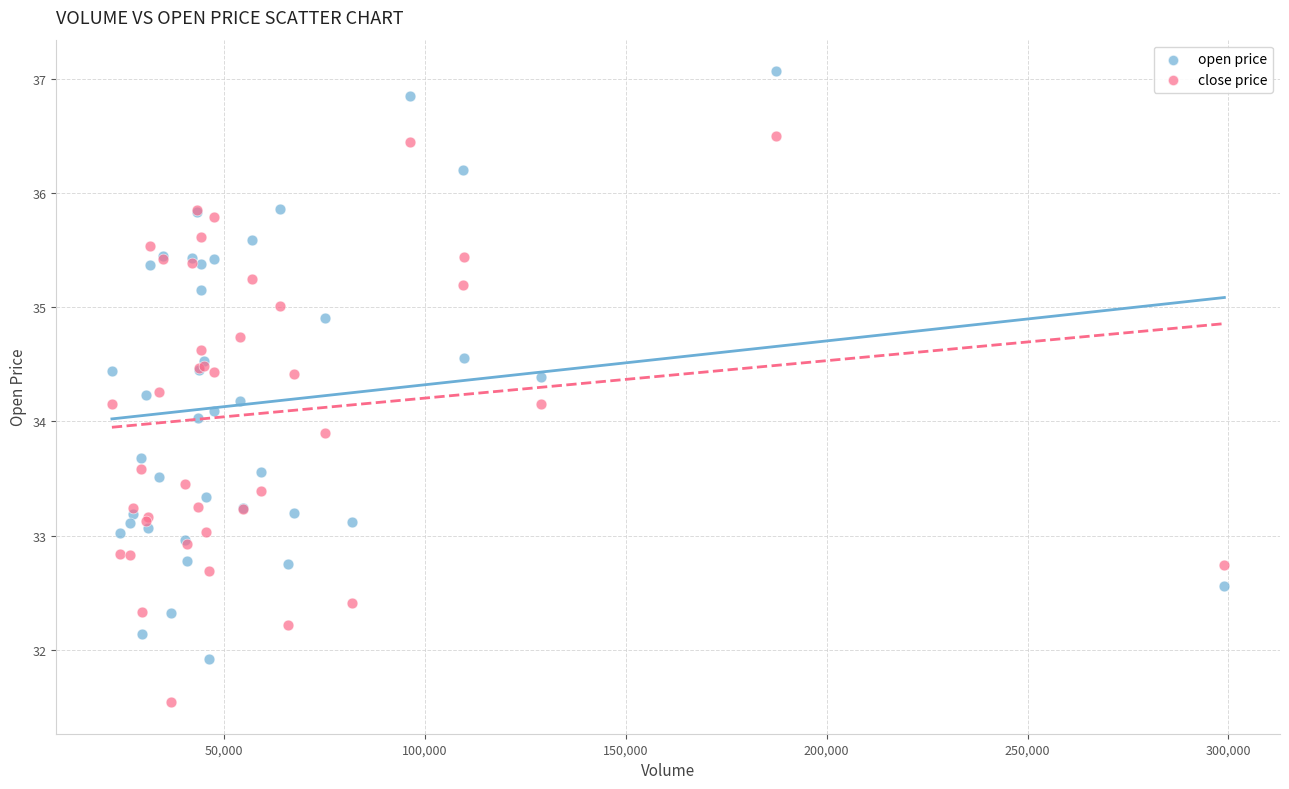

What is the X range (max minus min) for the scatter plot?

276900.0